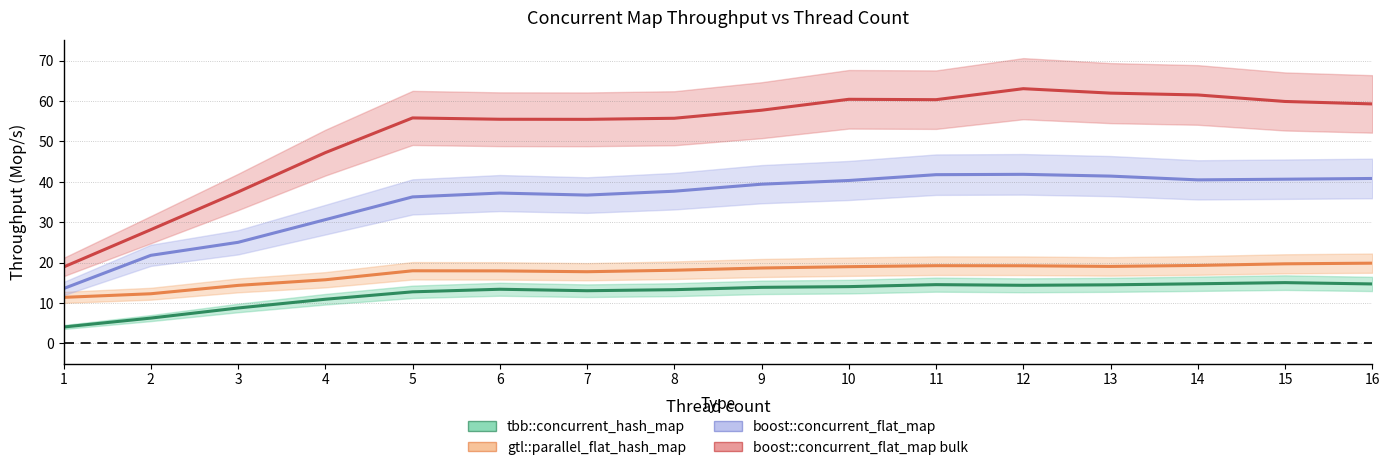

What is the average value of the gtl::parallel_flat_hash_map series?

17.5